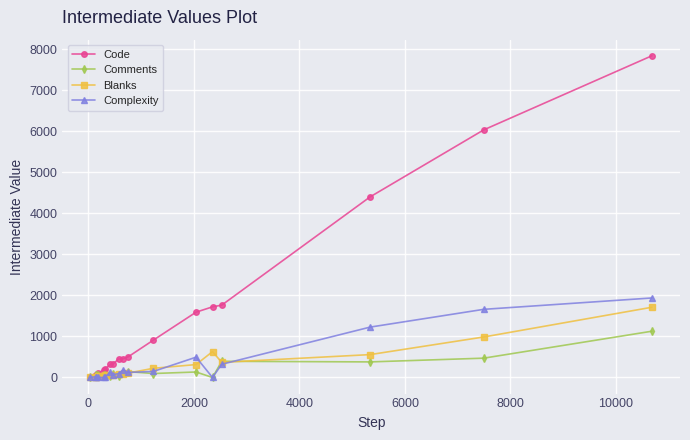

What is the greatest value displayed?

7841